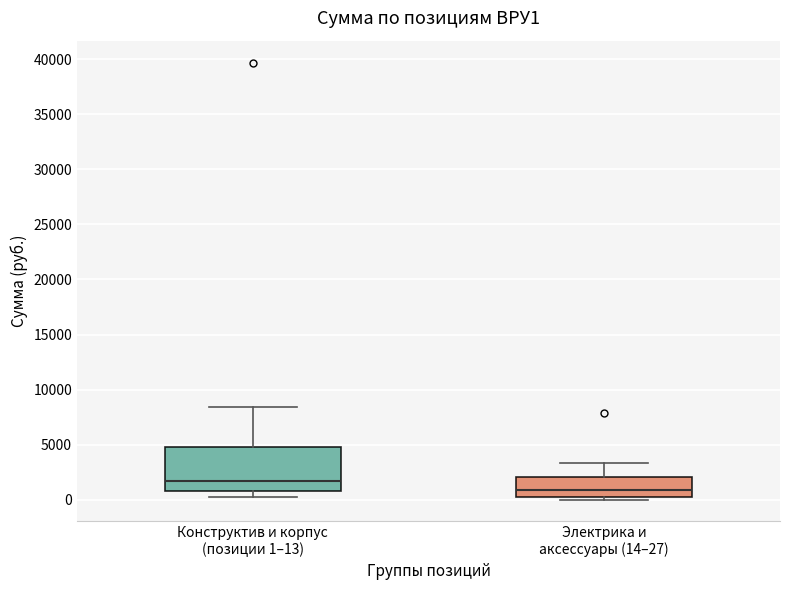

Which box is the tallest, from its lower edge to its upper edge?

Конструктив и корпус (позиции 1–13)